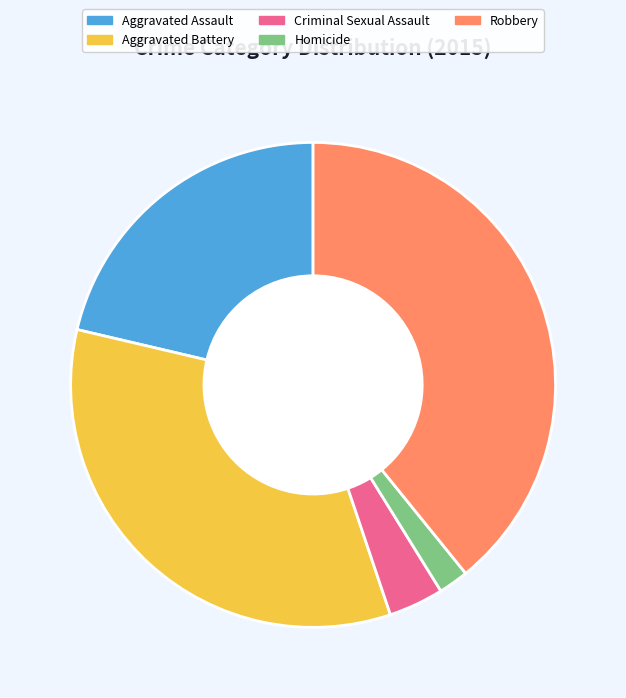

Which category has the smallest portion of the pie?

Homicide